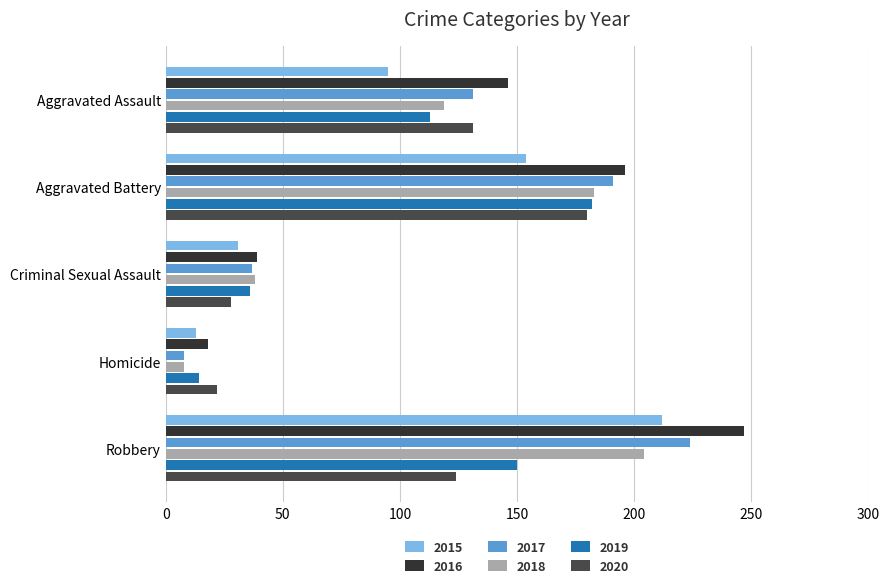

What is the total value across all series at Robbery?

1161